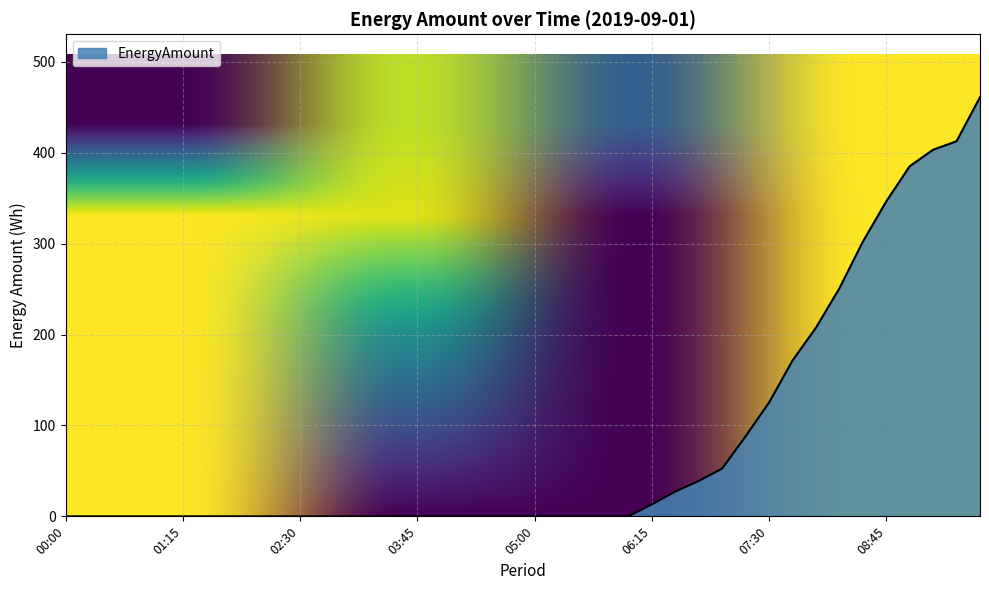

What is the sum of all values?

3285.2